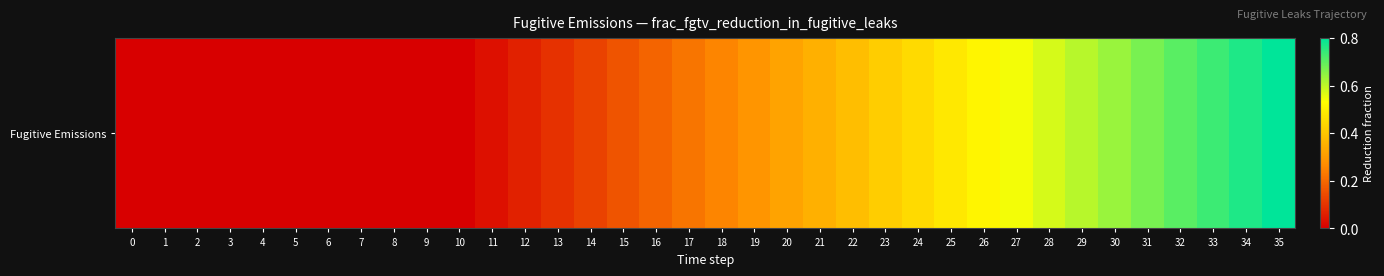

Is it true that the value at 10 is 0.0?

True